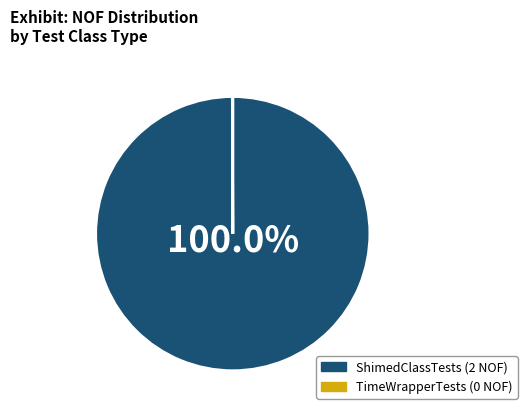

Which category has the biggest portion of the pie?

ShimedClassTests